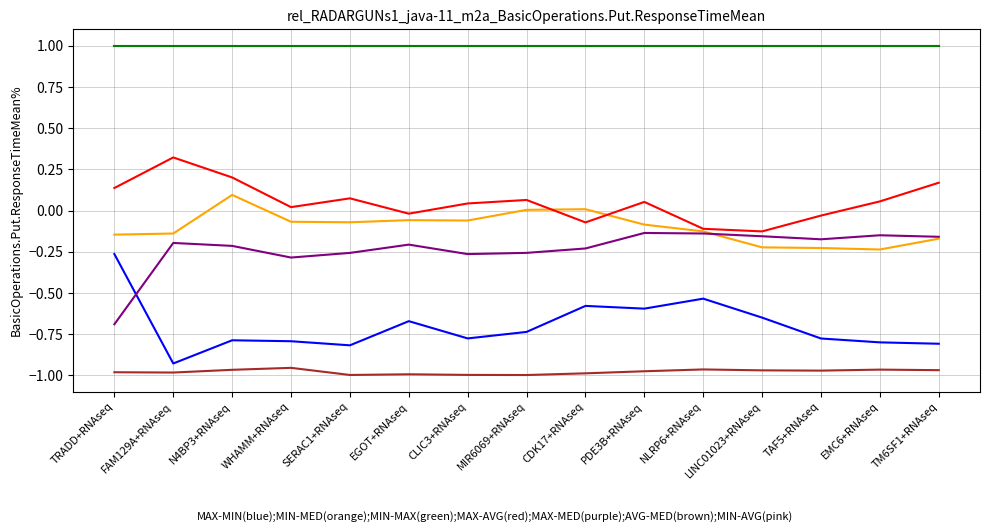

What is the greatest value displayed?

1.0